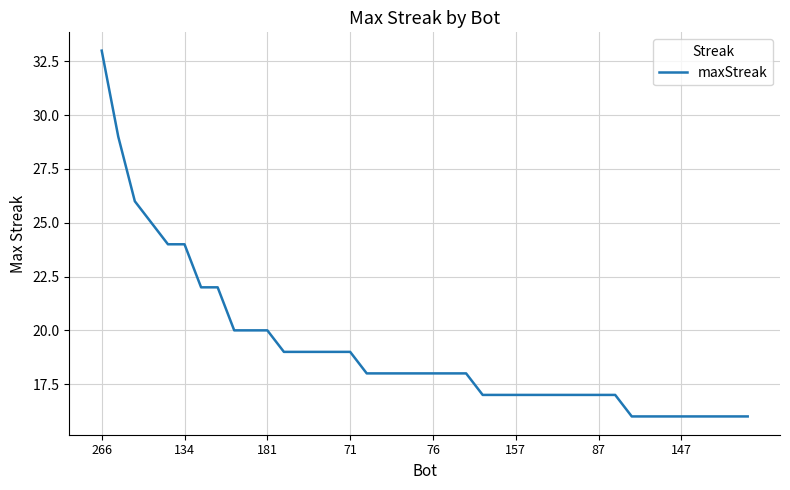

What is the maximum value shown in the chart?

33